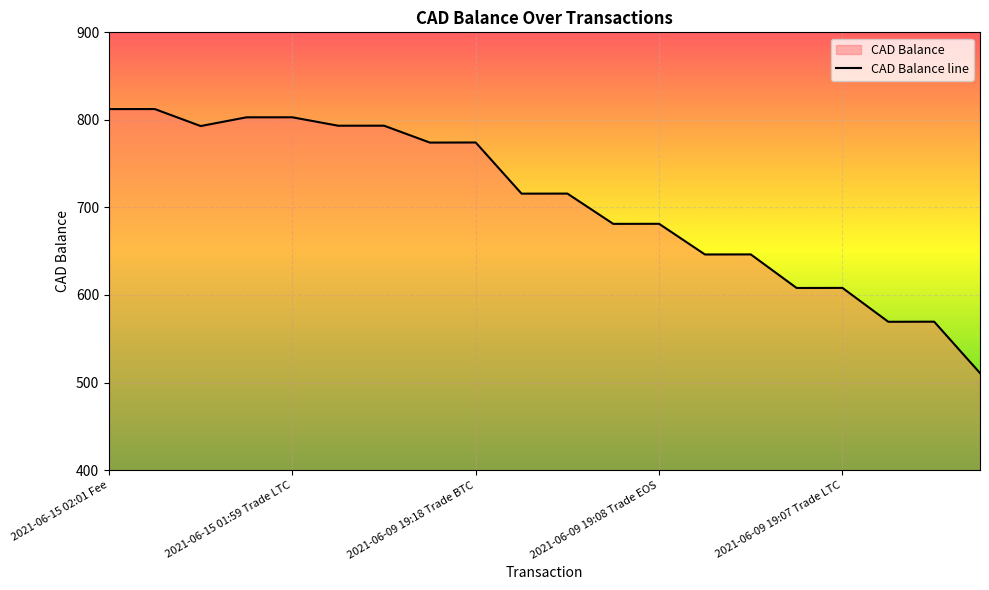

What is the value of the 5th point from the left?

803.0